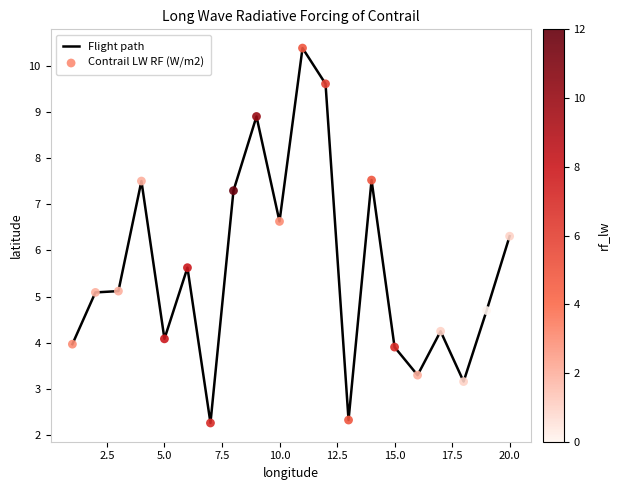

What is the difference between the maximum and minimum values?

8.1